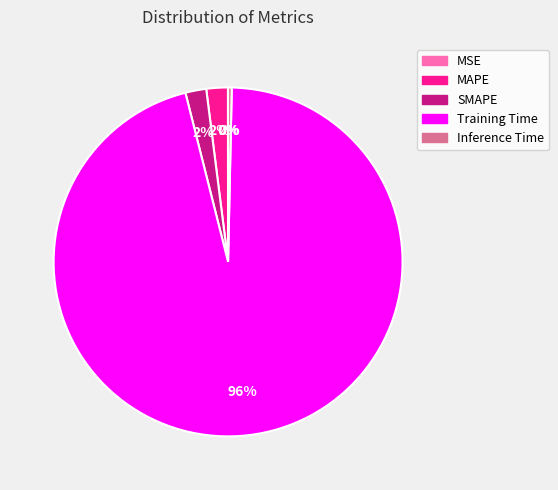

Is there a majority slice in this chart?

Yes